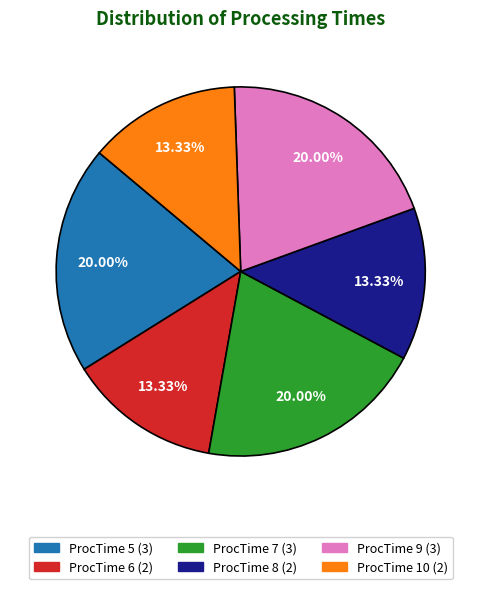

To the nearest percent, what percentage of the pie is ProcTime 7?

20%